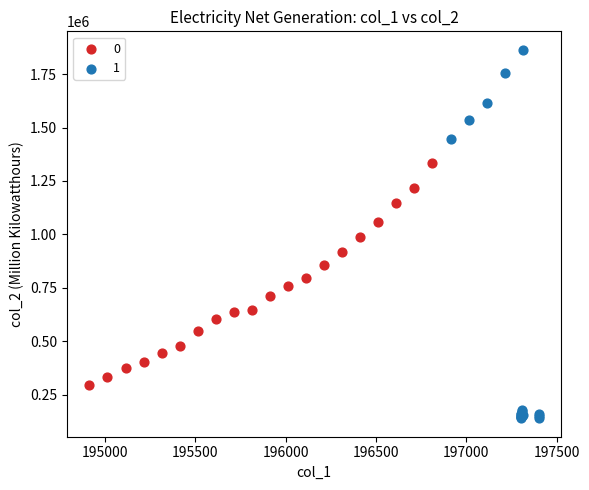

What are all the series names shown in the legend?

0, 1